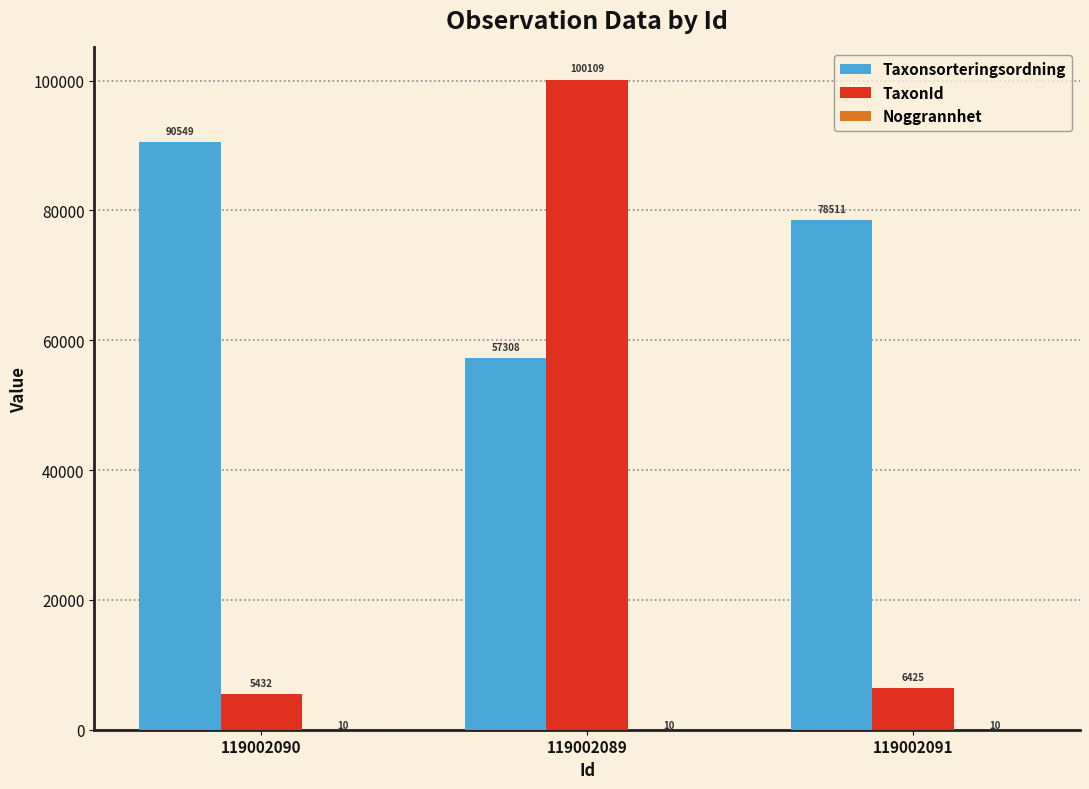

True or false: Taxonsorteringsordning has a value of 39057 at 119002090.

False